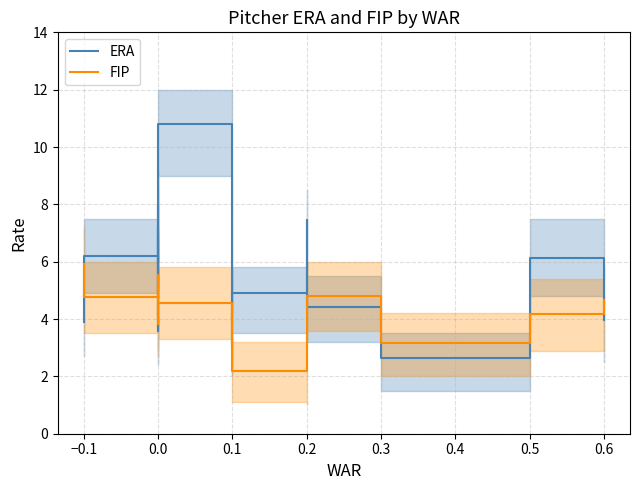

What are all the series names shown in the legend?

ERA, FIP